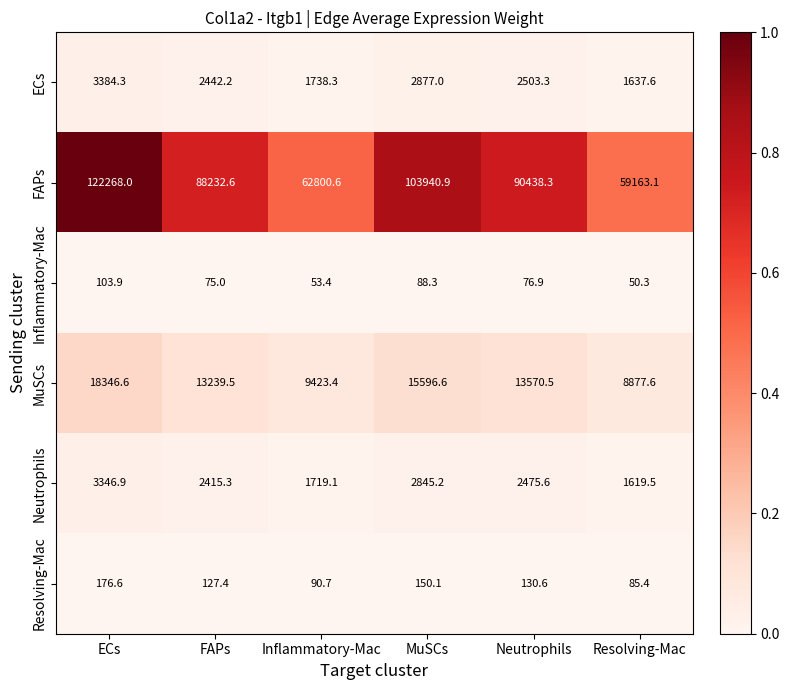

Between Inflammatory-Mac and MuSCs, which series saw the biggest shift?

FAPs